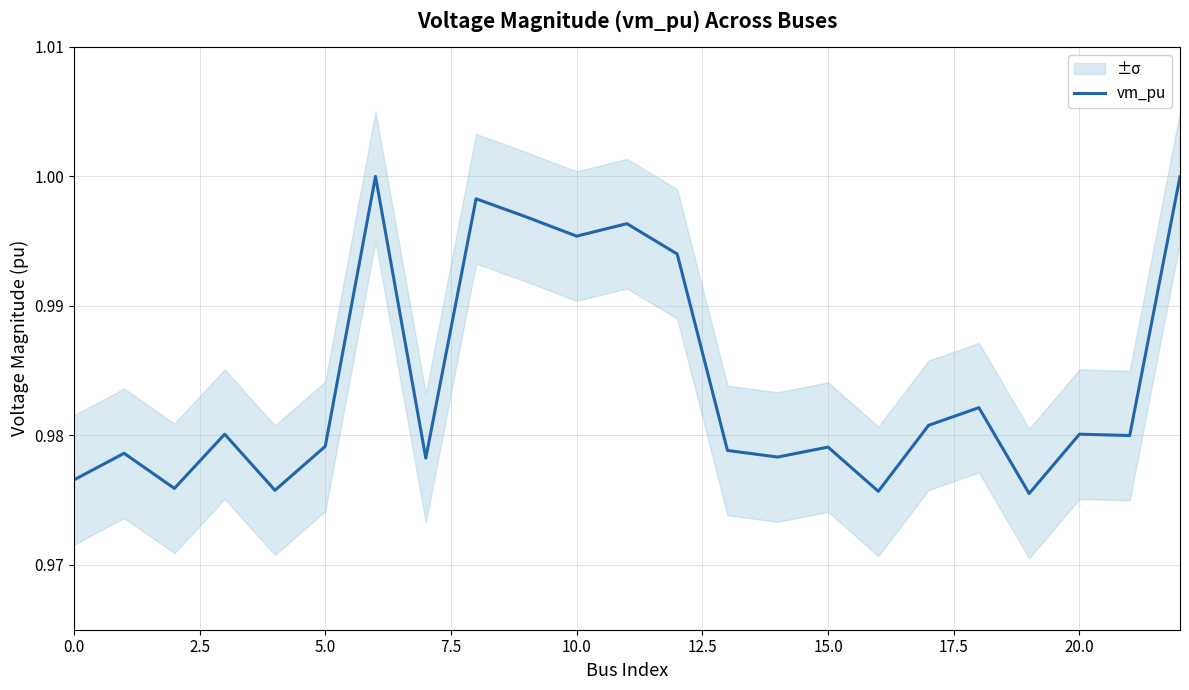

The vm_pu series shows 0.7 at 5.0. True or false?

False